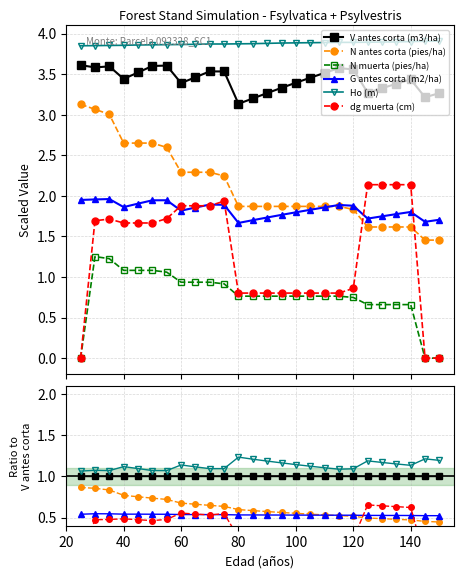

True or false: Ho (m) and N antes corta (pies/ha) cross at least once.

False